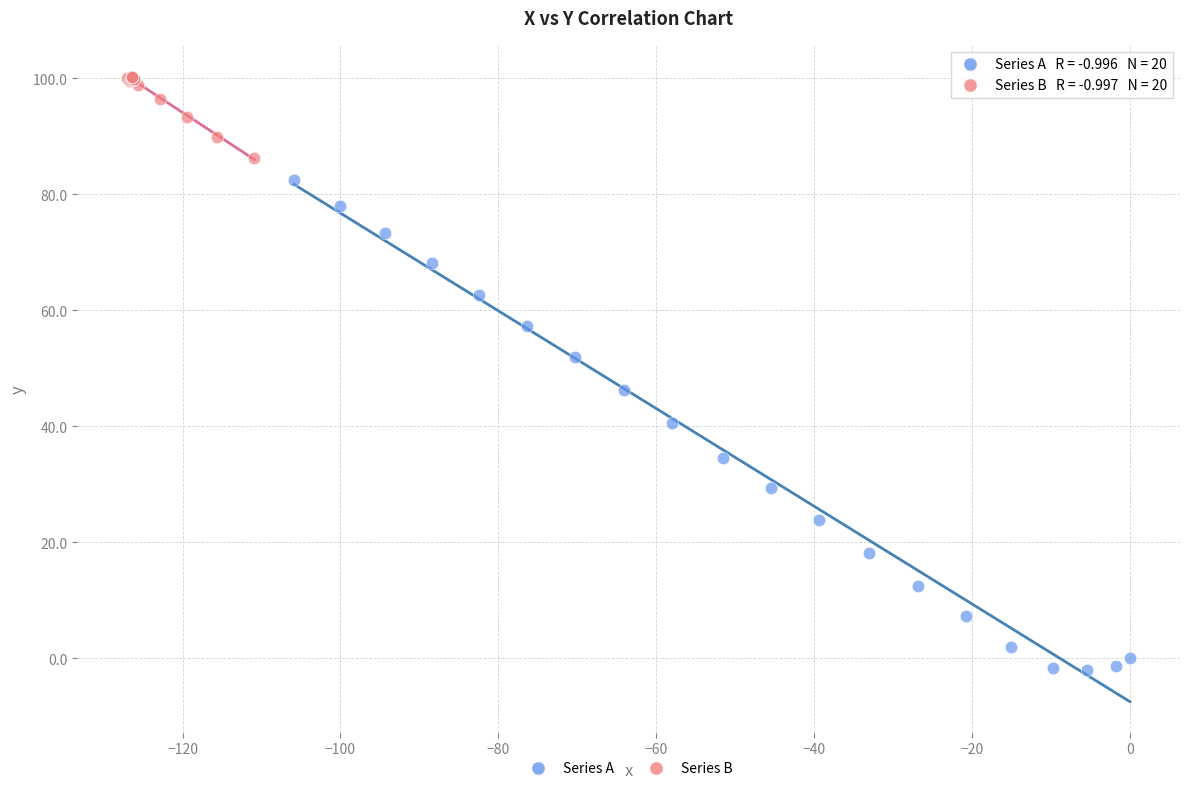

Which series has the largest Y range (max minus min)?

Series A